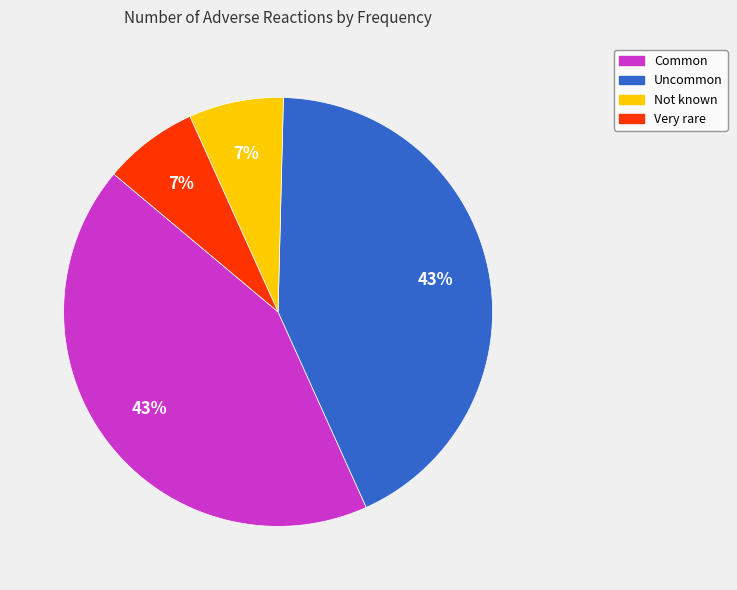

Between Not known and Common, which is larger?

Common